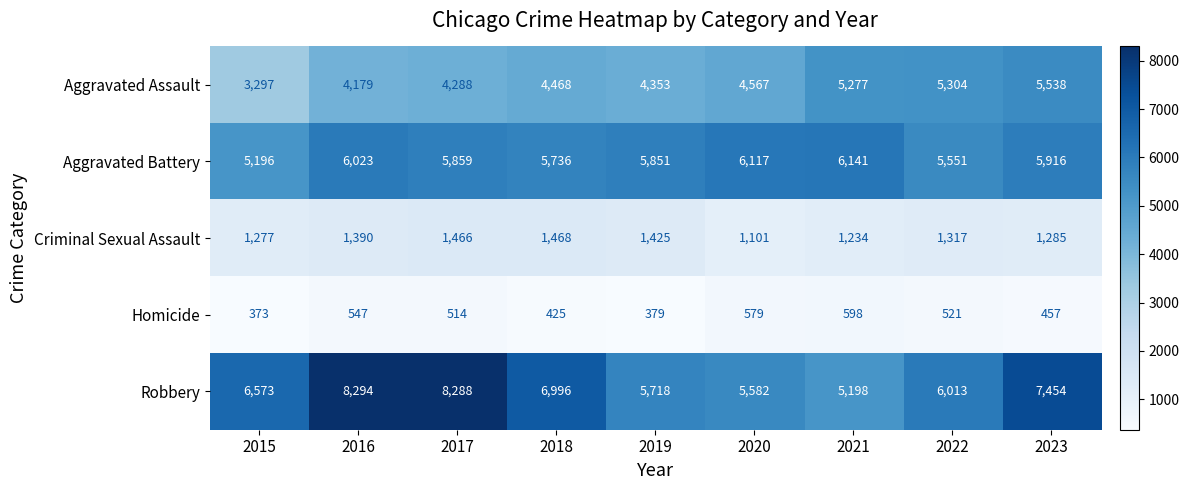

Rank the series by their maximum value, from highest to lowest.

Robbery, Aggravated Battery, Aggravated Assault, Criminal Sexual Assault, Homicide